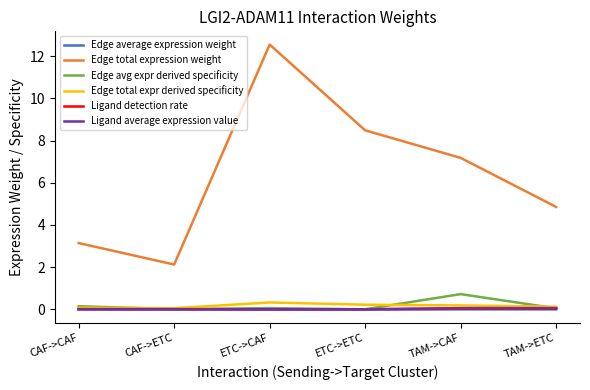

What is the difference between the maximum and minimum values in the Edge total expr derived specificity series?

0.3